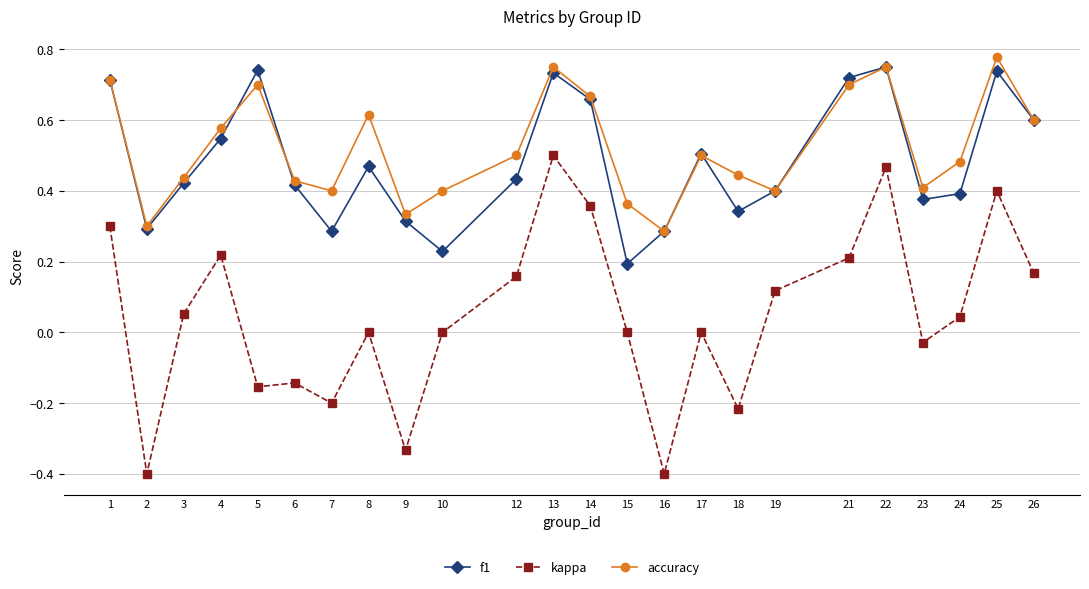

Is it true that f1 equals 0.7 at 8?

False